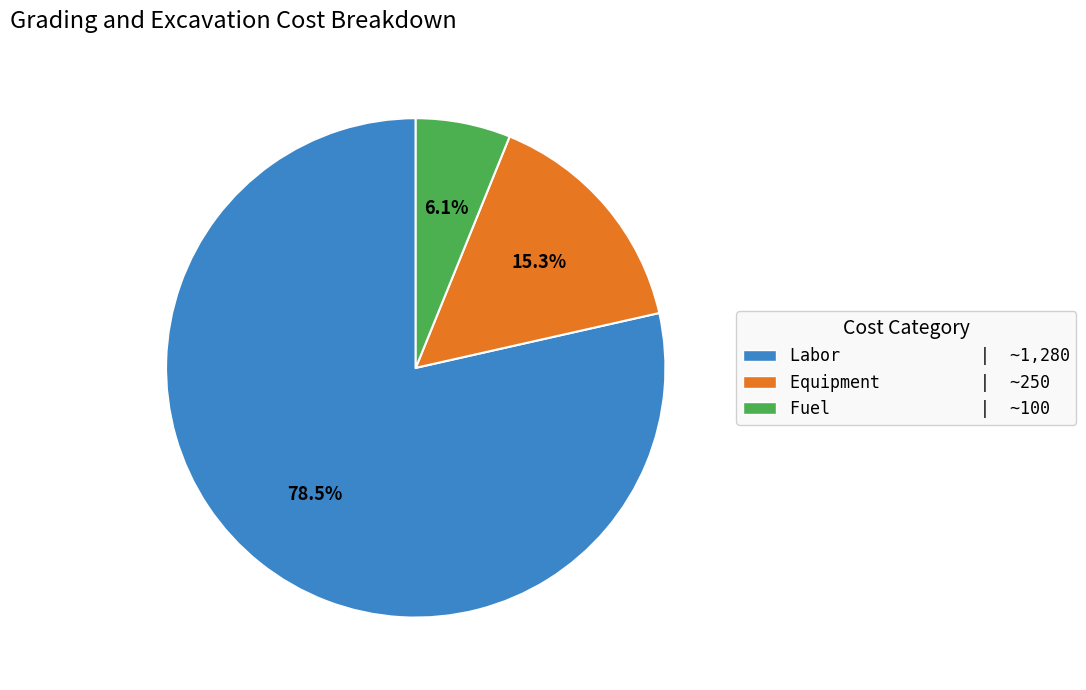

To the nearest percent, what is the average slice percentage?

33%